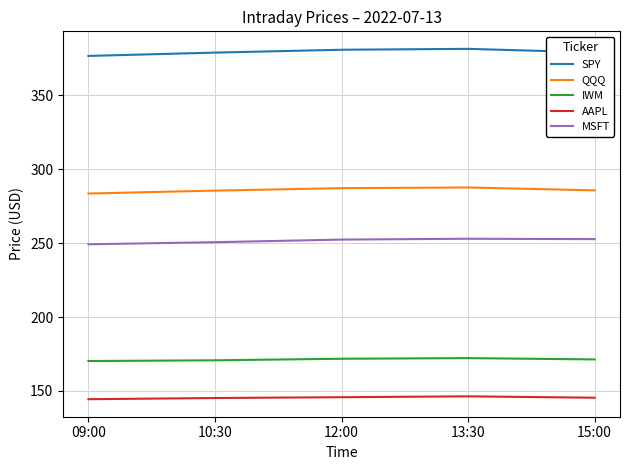

How many lines are shown in the chart?

5